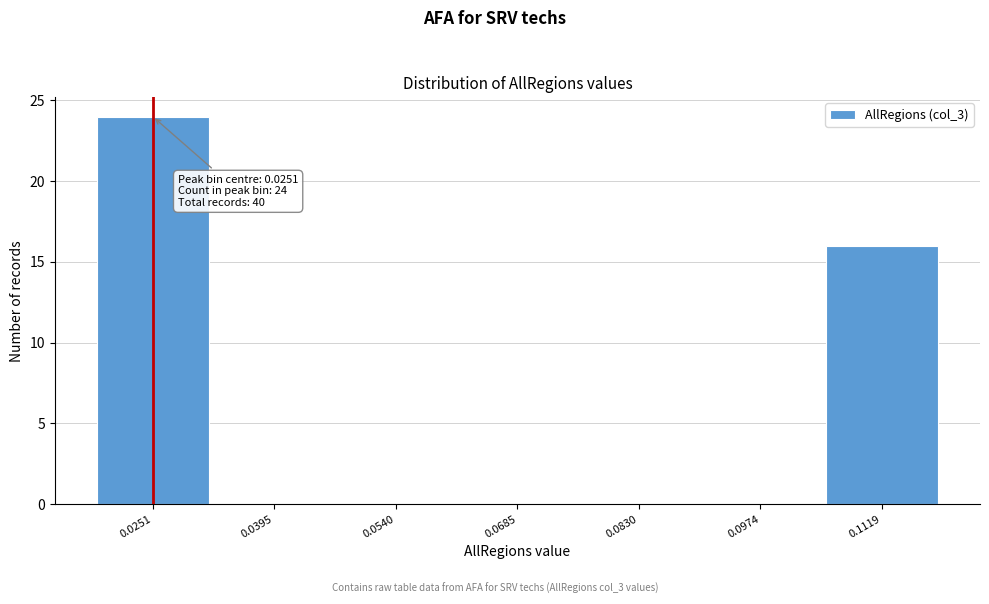

Over which range of the x-axis is the bar tallest?

0.018 to 0.032